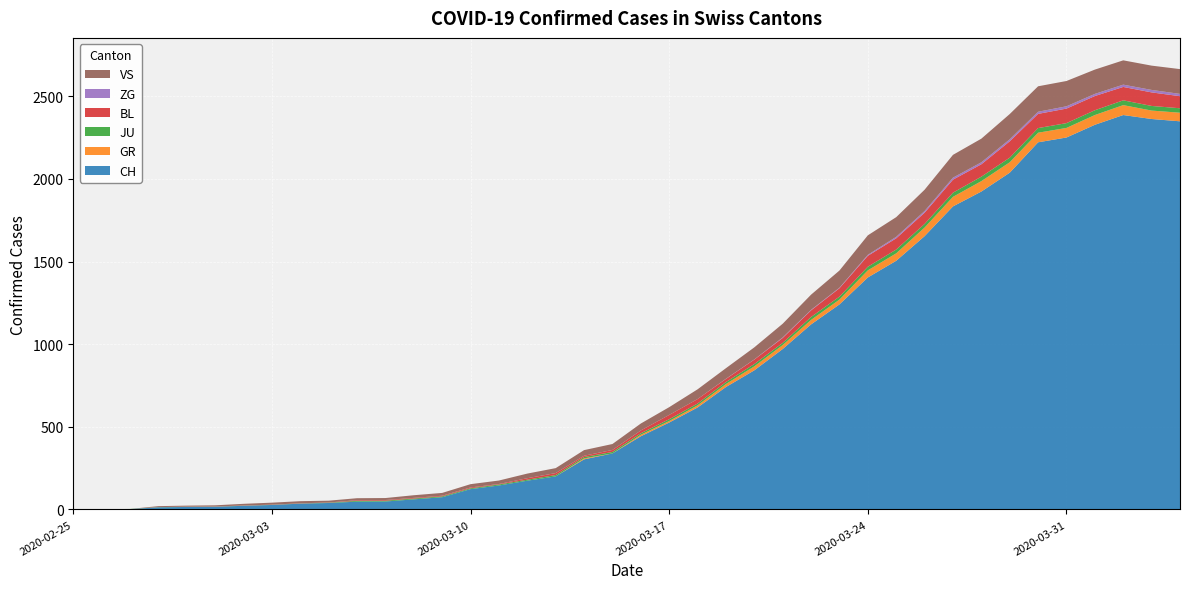

Reading right to left, list all the values displayed in this chart.

CH: 2349	2363	2387	2328	2251	2222	2038	1924	1834	1654	1505	1404	1241	1120	971	842	741	617	526	443	339	303	200	174	145	123	74	61	48	47	39	35	27	22	16	15	13	2	1	0
GR: 52	51	60	59	58	58	63	63	58	52	45	43	29	27	24	24	18	13	9	9	0	6	0	0	0	0	0	0	0	0	0	0	0	0	0	0	0	0	0	0
JU: 27	28	29	29	29	28	28	27	25	22	23	22	18	18	13	14	12	11	11	9	9	8	8	6	6	5	5	5	5	5	2	1	1	1	1	1	1	1	0	0
BL: 73	82	81	86	88	86	99	75	79	68	68	66	51	40	30	27	19	27	26	17	12	8	12	9	3	5	4	4	4	4	1	1	1	1	1	1	0	0	0	0
ZG: 14	15	14	13	14	13	12	12	12	10	9	6	3	3	3	1	1	0	0	0	0	0	0	0	0	0	0	0	0	0	0	0	0	0	0	0	0	0	0	0
VS: 150	147	147	147	153	154	153	143	138	129	119	118	104	92	83	73	64	59	47	42	36	34	30	28	21	20	17	16	12	12	11	13	12	10	7	6	6	0	0	0